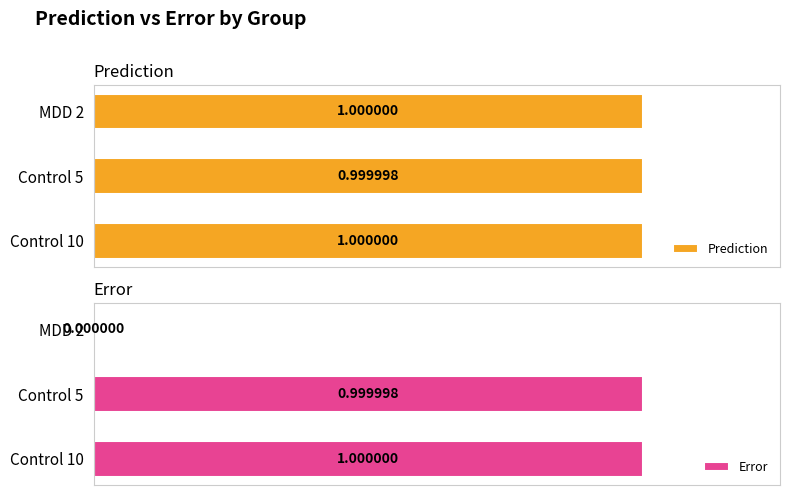

How many groups of bars are there?

3